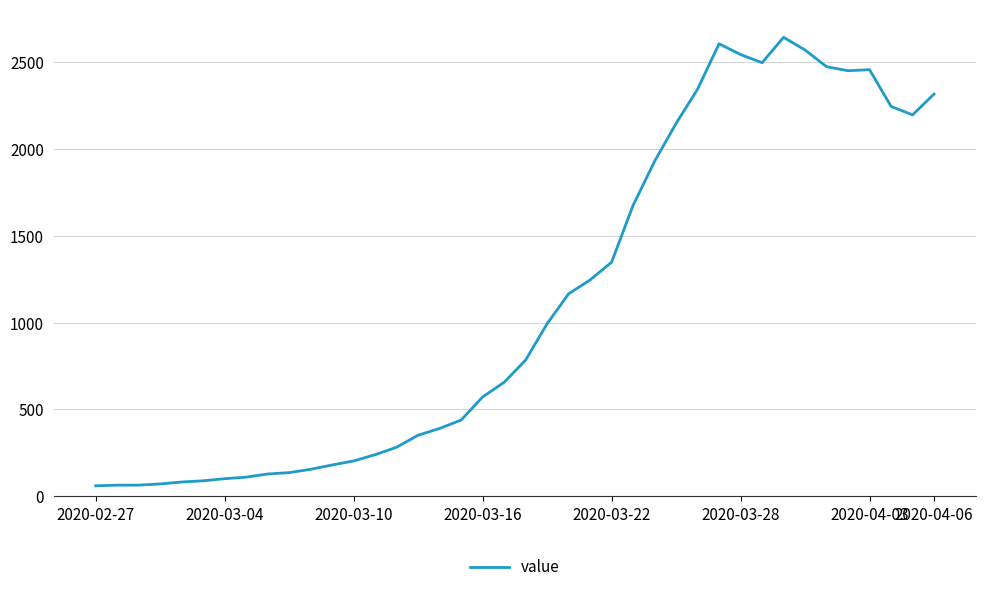

What is the smallest value displayed?

61